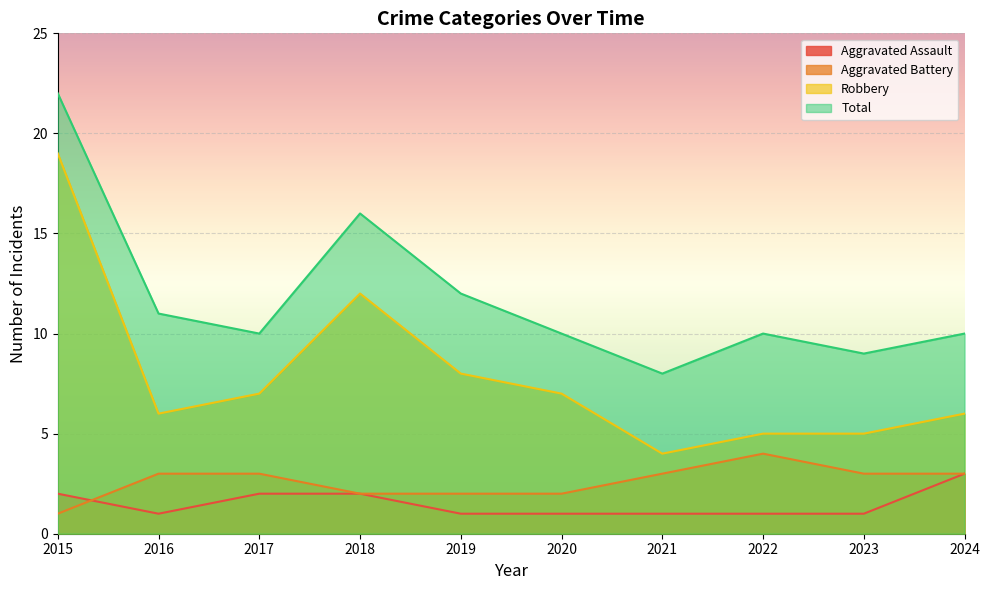

Which category has the highest value in the Aggravated Battery series?

2022